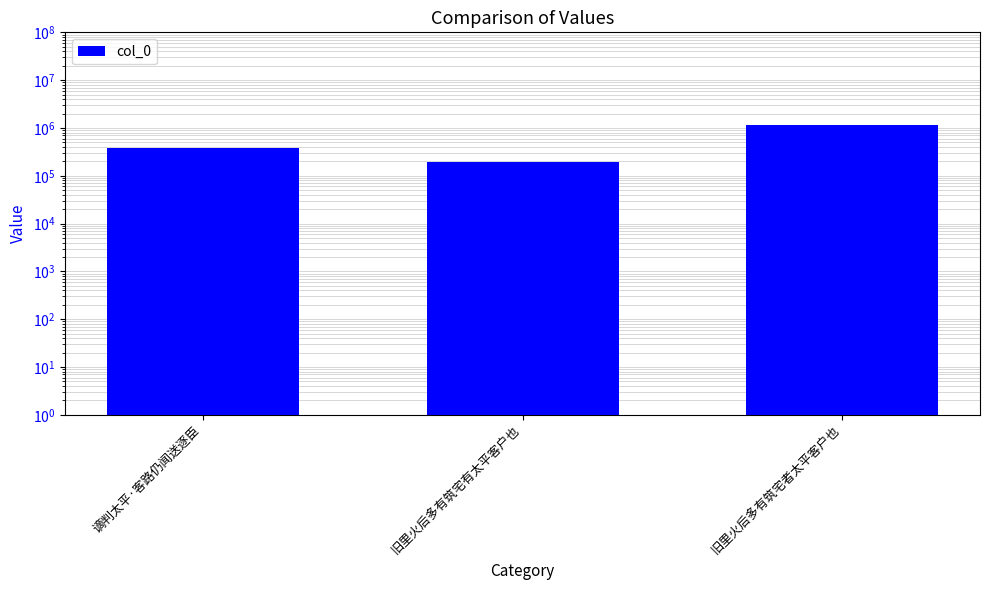

The chart shows a value of 195427 at 旧里火后多有筑宅有太平客户也. True or false?

True